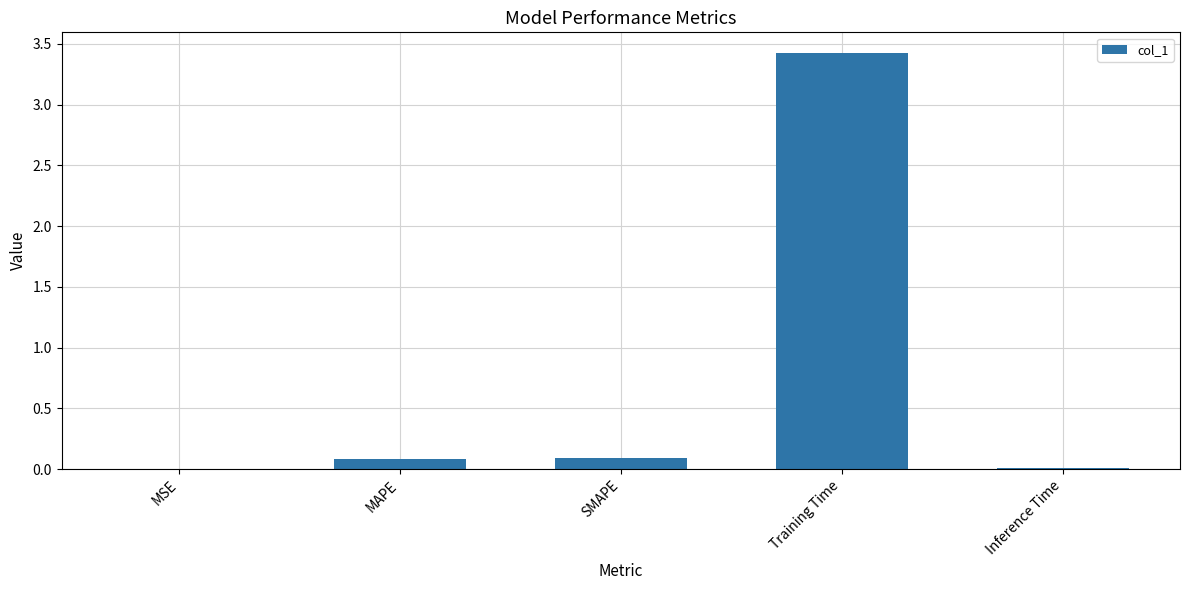

Which label corresponds to the largest value in the chart?

Training Time